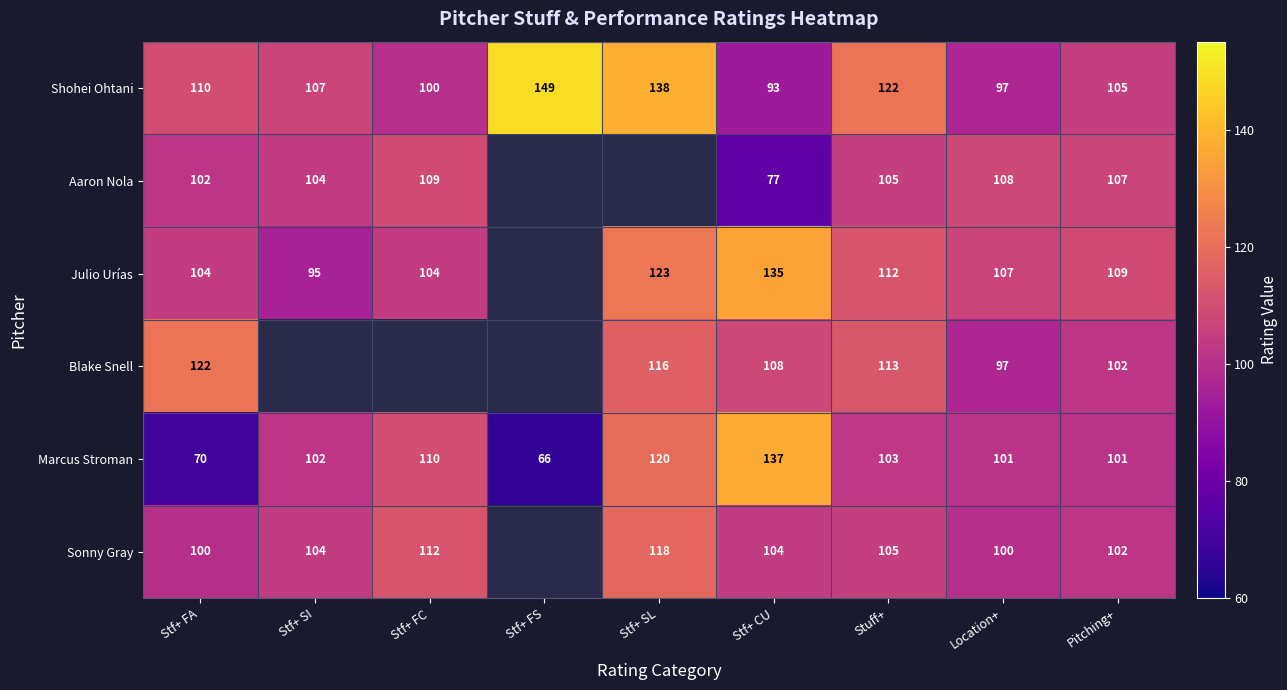

What is the difference between the Aaron Nola values at Stf+ SI and Stf+ CU?

27